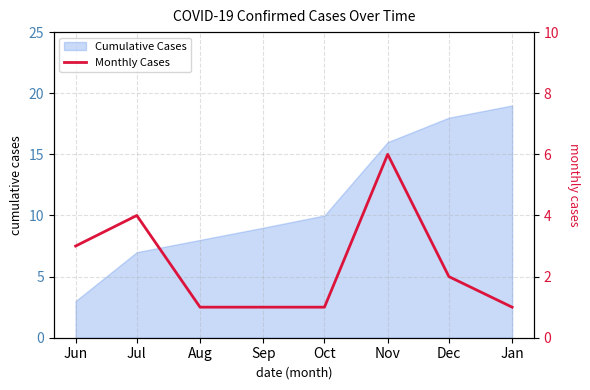

How many interior local peaks (higher than both neighbors) does the data have?

2